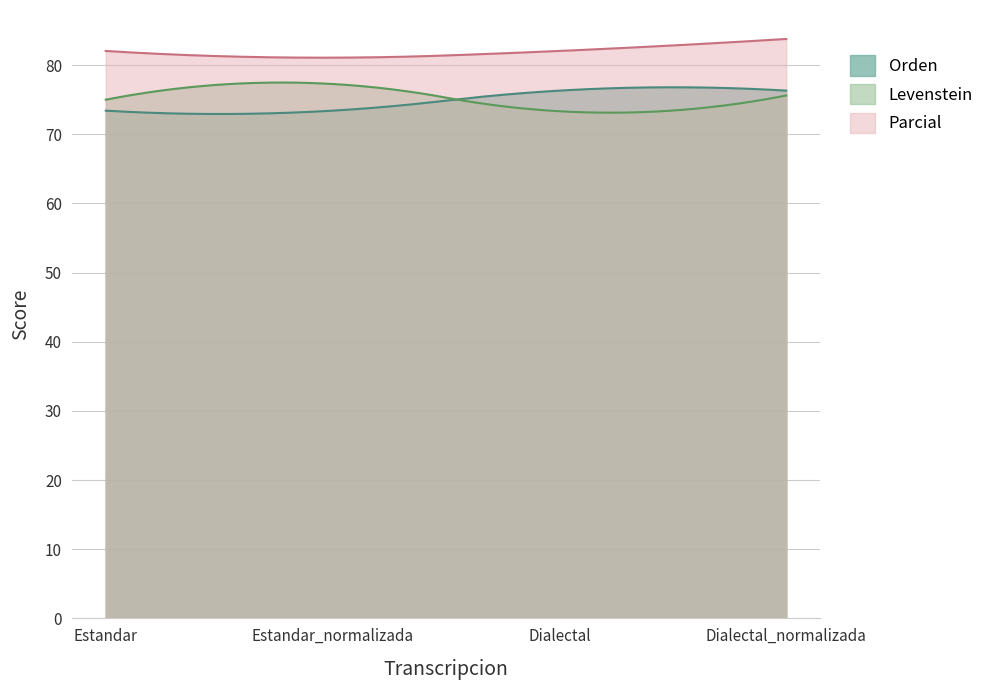

Reading left to right, what are all the values shown in this chart?

Levenstein: 75.0	77.3	73.3	75.6
Parcial: 82.1	81.1	82.1	83.8
Orden: 73.4	73.4	76.3	76.3